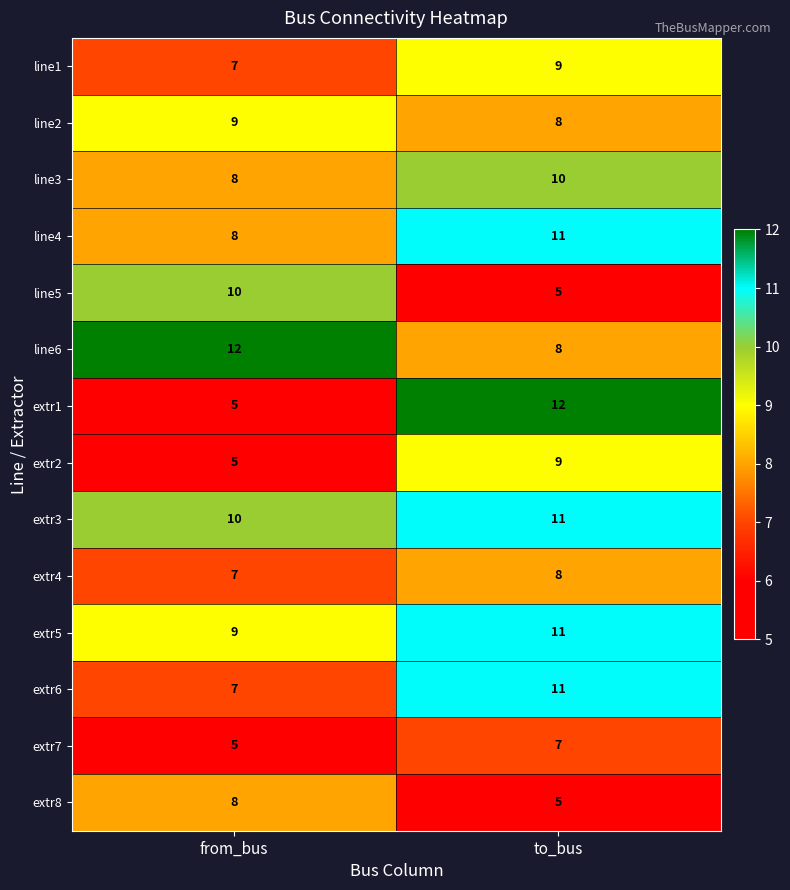

At how many categories does at least one series exceed 11?

2